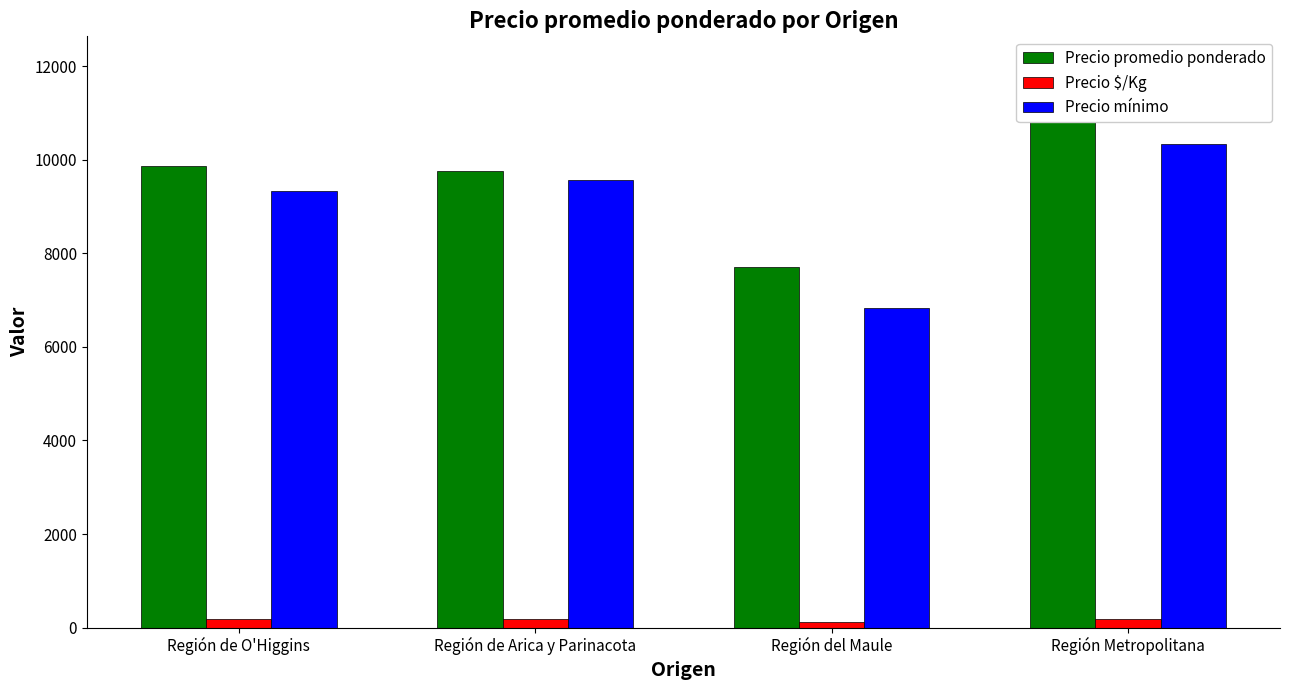

Which series has the largest total across all categories?

Precio promedio ponderado